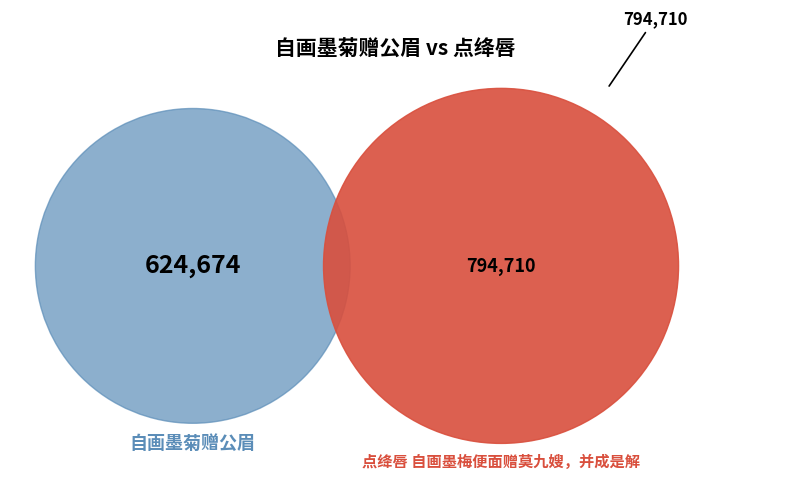

To the nearest percent, what is the average slice percentage?

50%